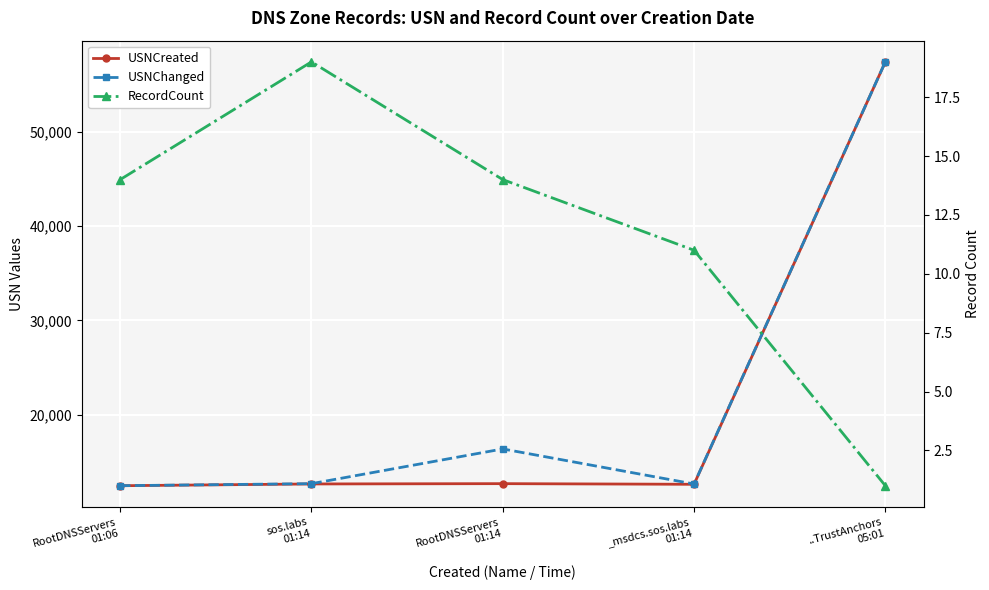

True or false: USNChanged and USNCreated cross at least once.

False